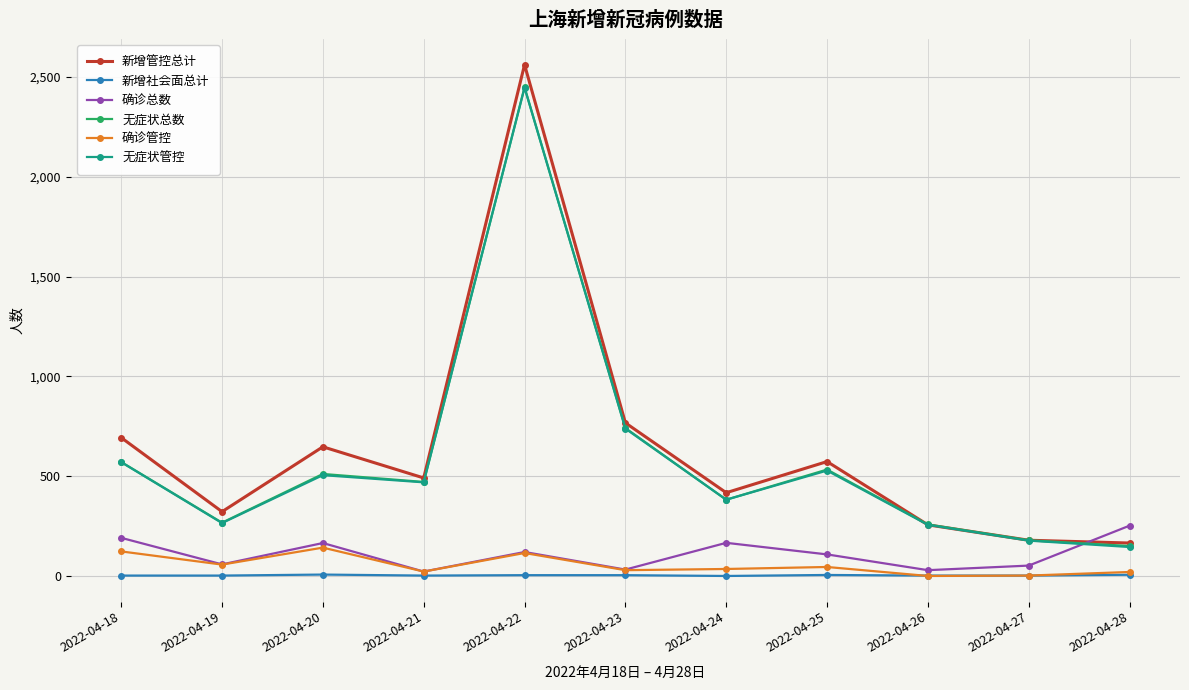

What is the lowest value of the 无症状管控 series?

145